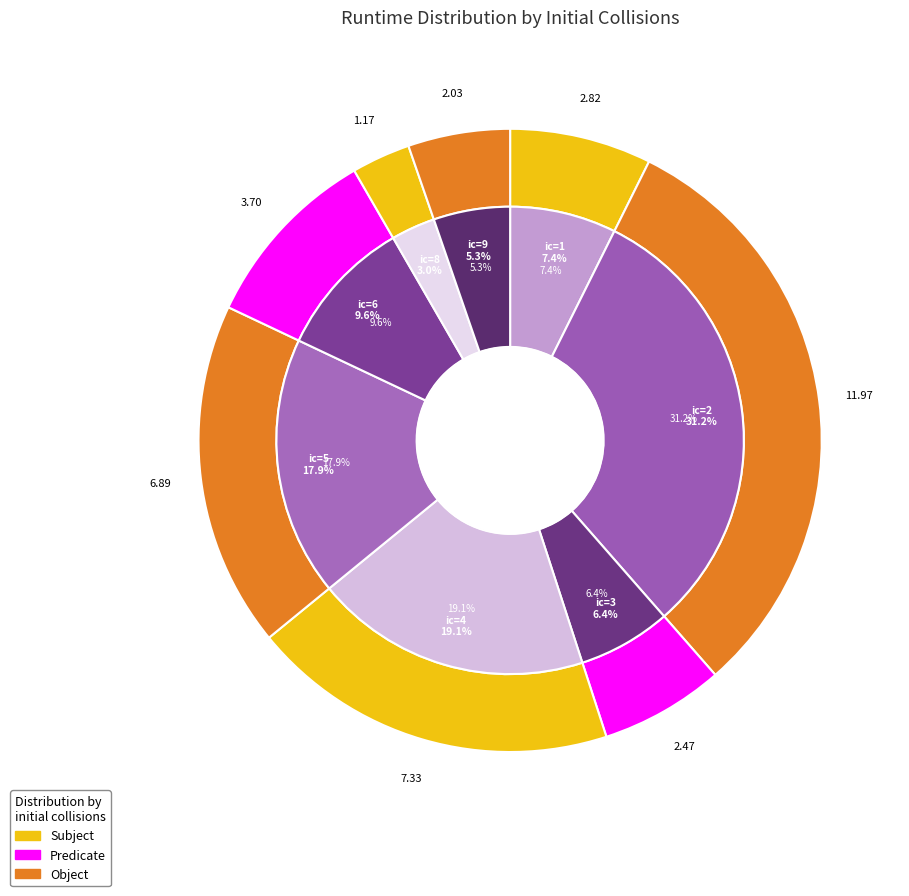

True or false: 9 accounts for 16% of the total.

False